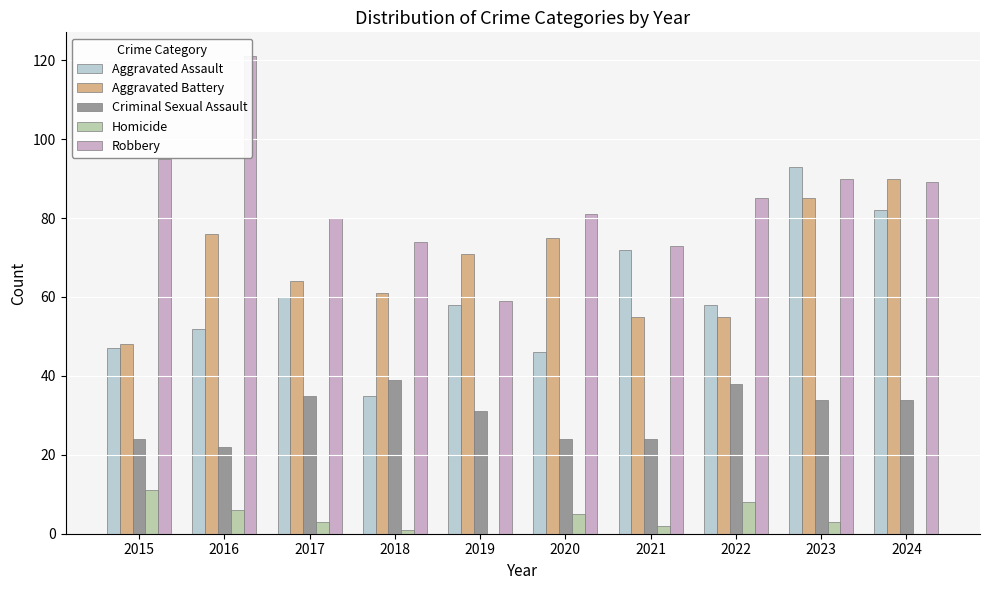

What is the total value across all series at 2015?

225